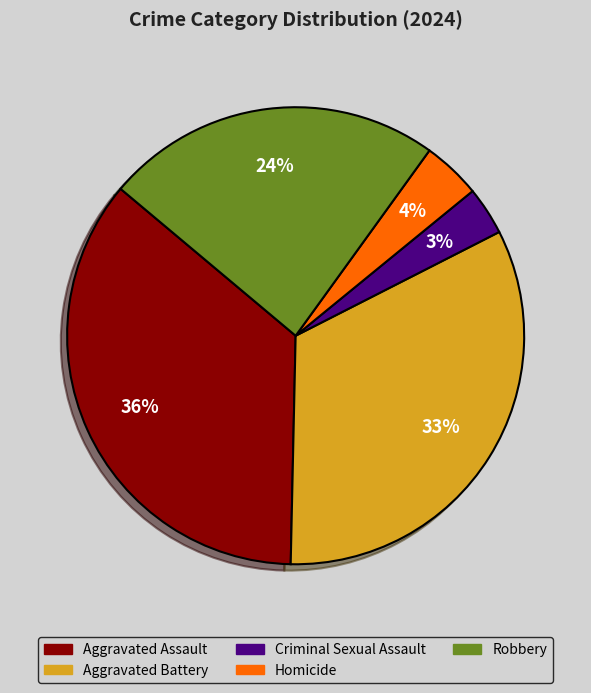

To the nearest percent, what percentage of the pie is Criminal Sexual Assault?

3%